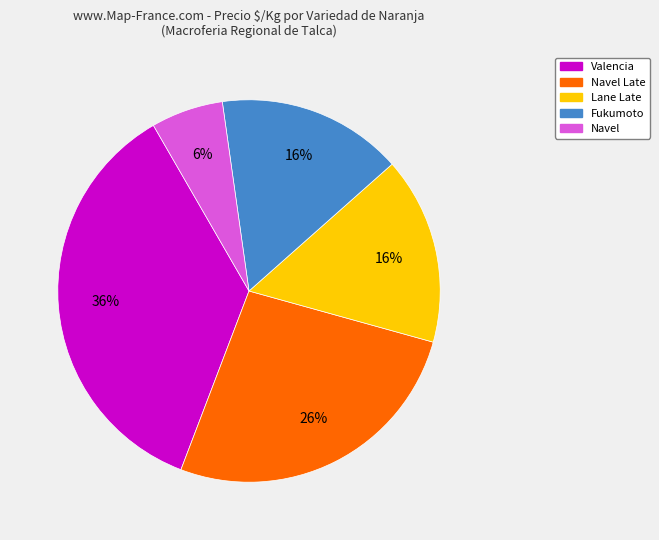

True or false: Lane Late accounts for 16% of the total.

True